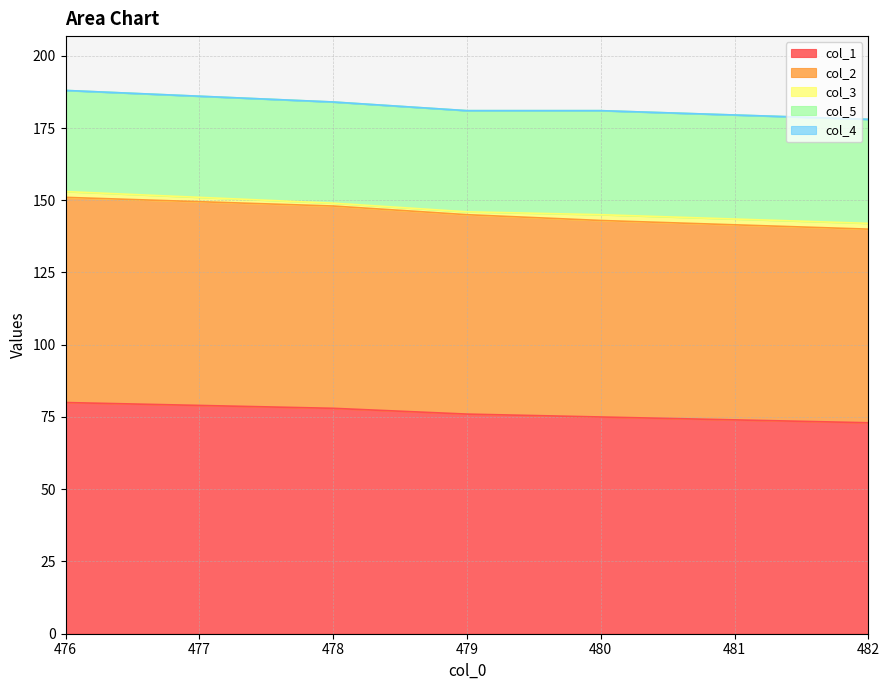

Between 476.0 and 479.0, which series saw the biggest shift?

col_1